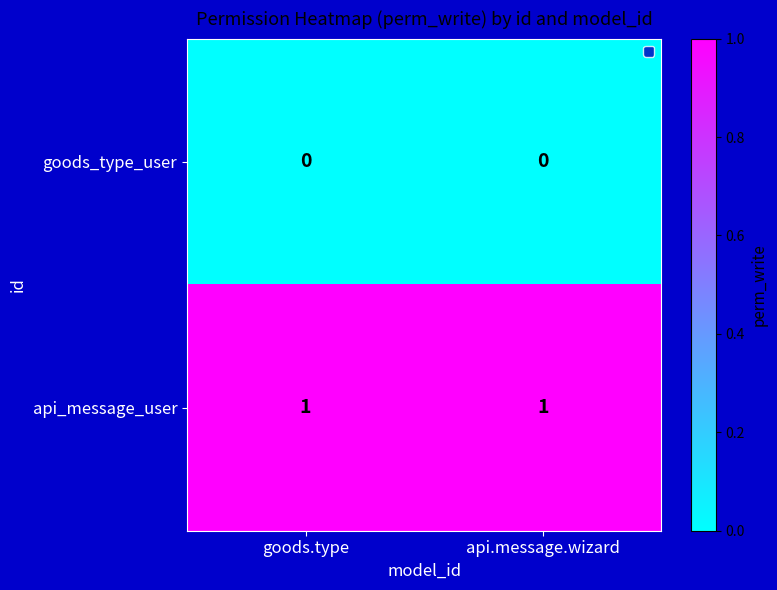

Which series has the largest total across all categories?

api_message_user